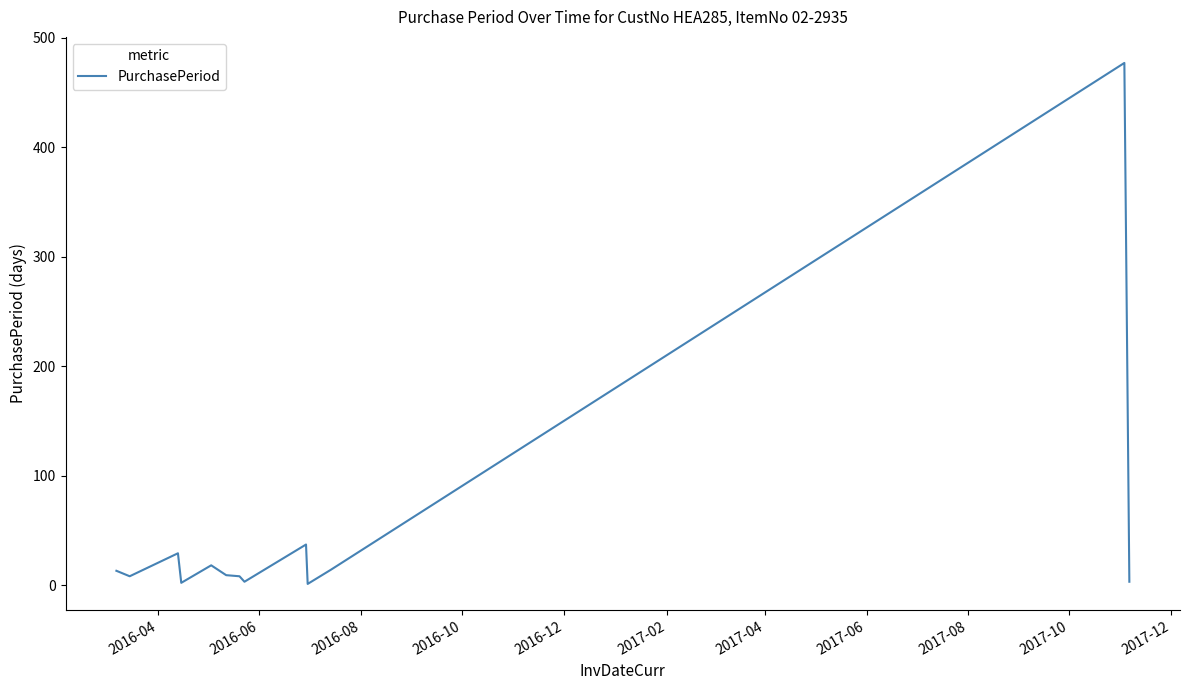

What is the difference between the maximum and minimum values?

476